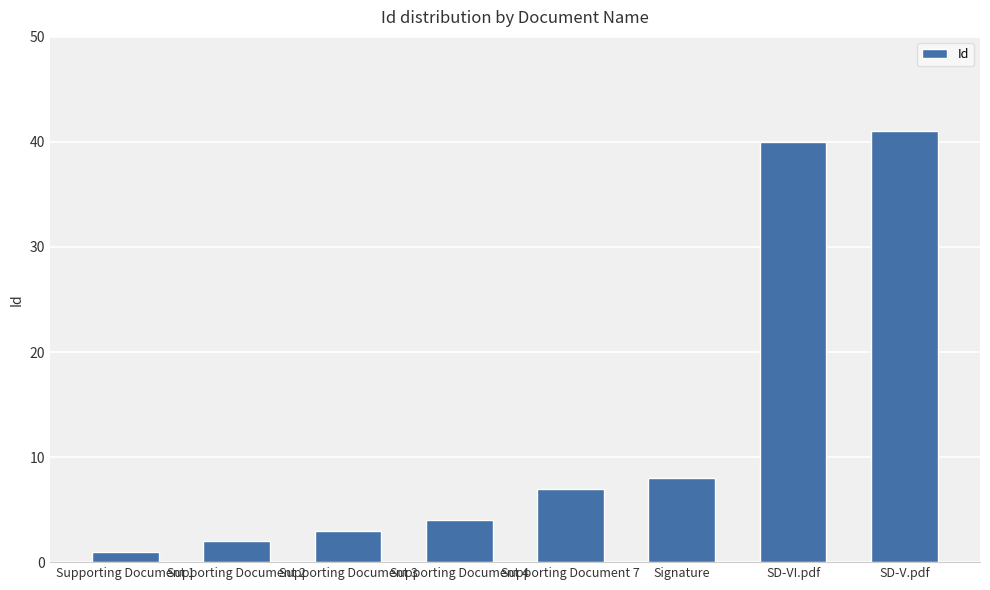

Are the bars grouped side by side (vs. stacked)?

No